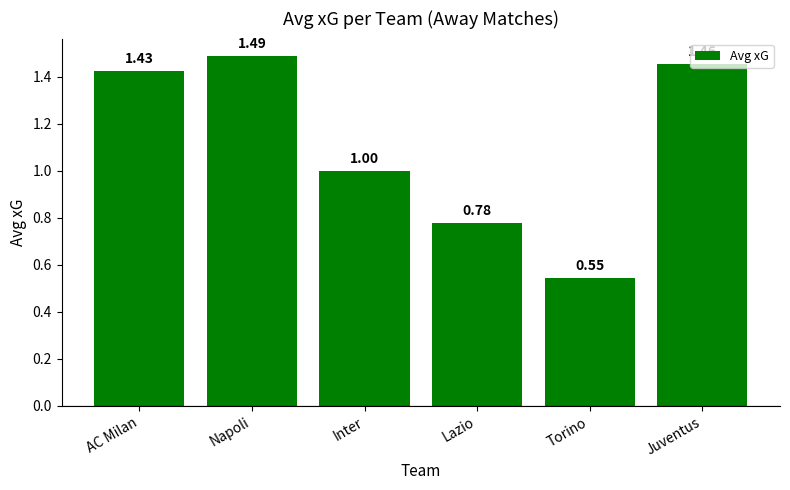

Is it true that the value at Torino is 0.1?

False